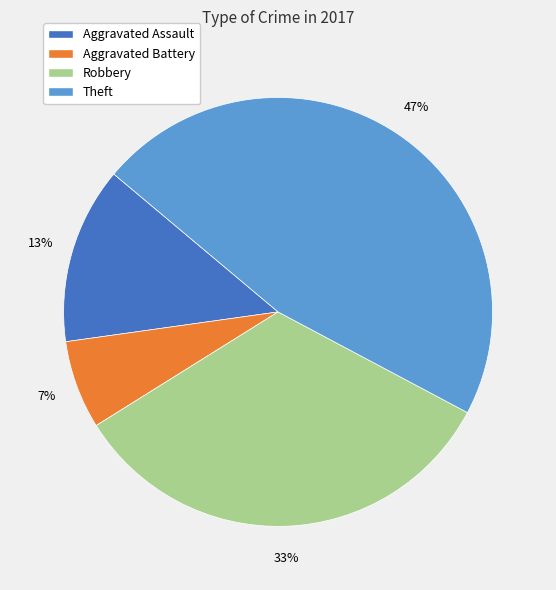

Between Aggravated Battery and Robbery, which is larger?

Robbery